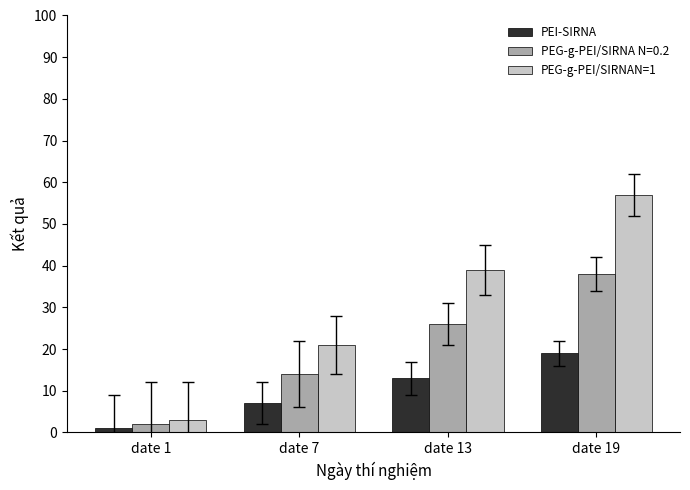

What is the spread (max minus min) of values at date 19?

38